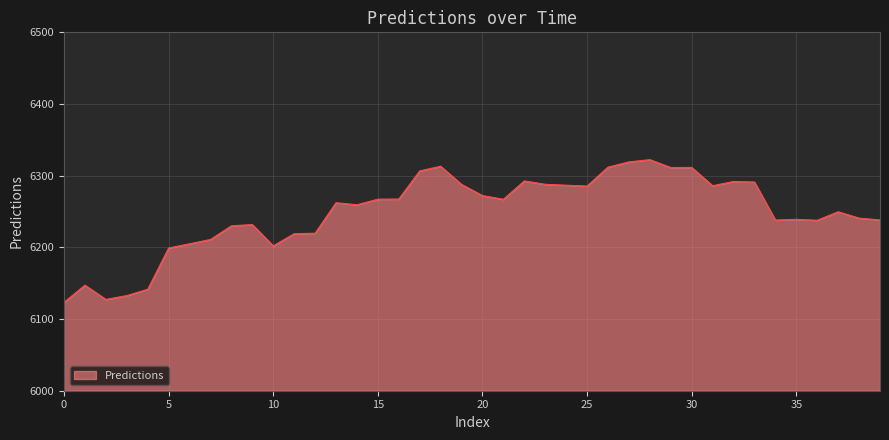

What is the difference between the second highest and second lowest values?

191.8